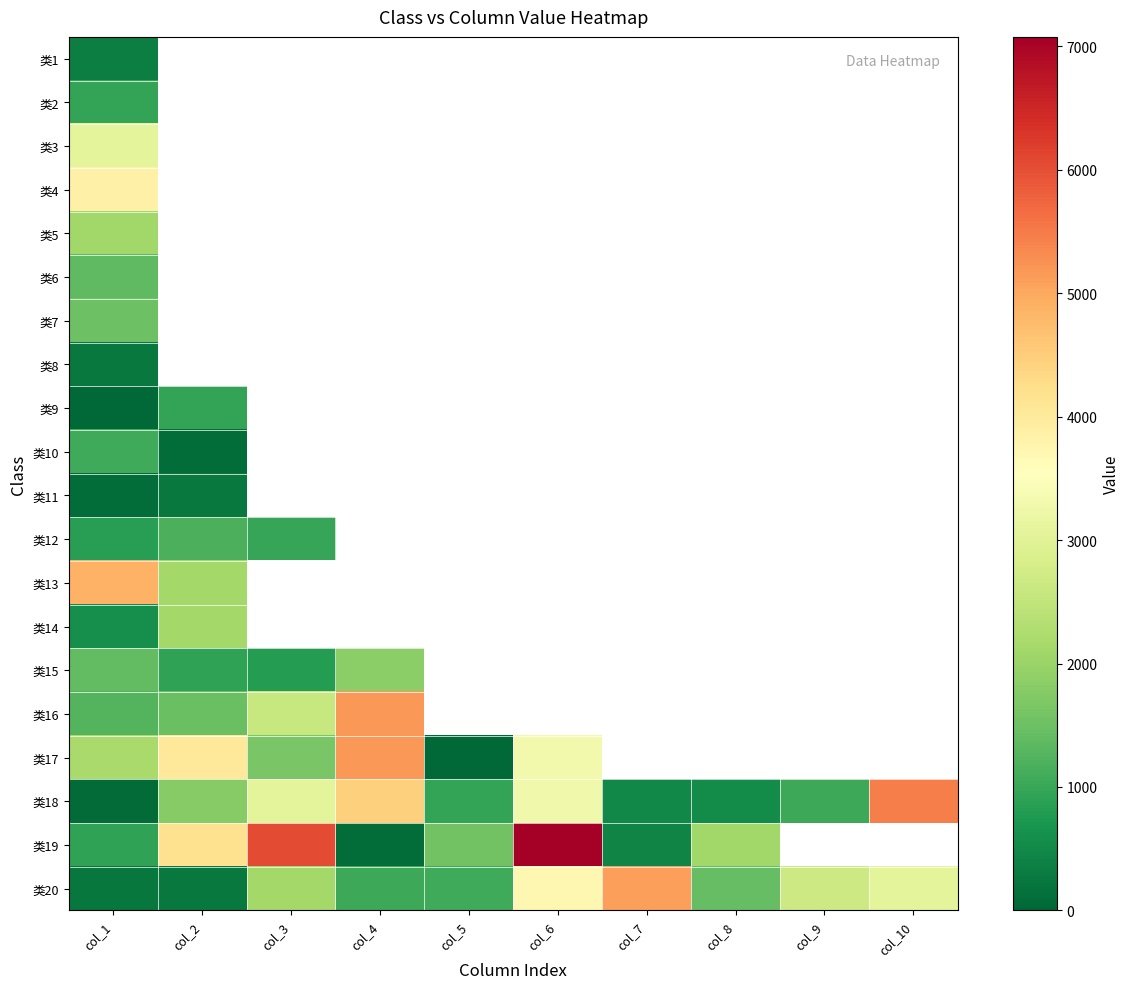

How many values in 类14 are above zero?

2